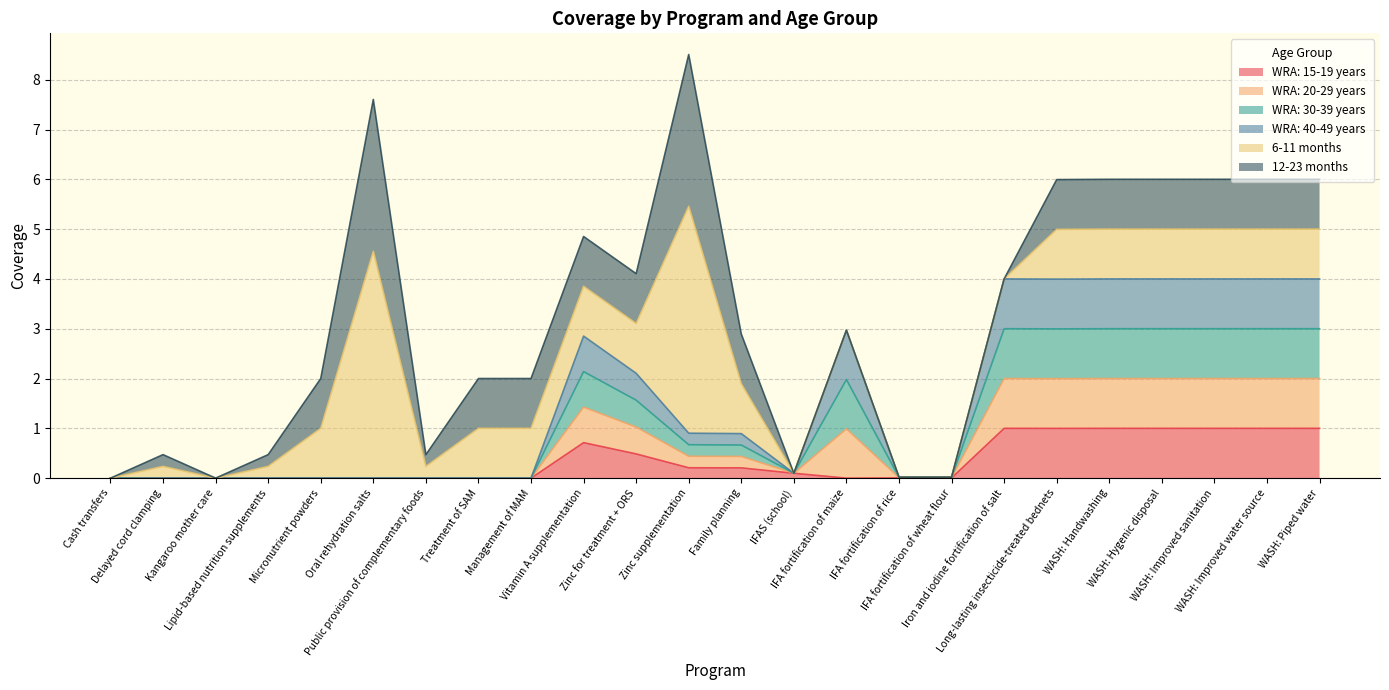

Between WASH: Improved water source and WASH: Piped water, which series saw the biggest shift?

WRA: 15-19 years